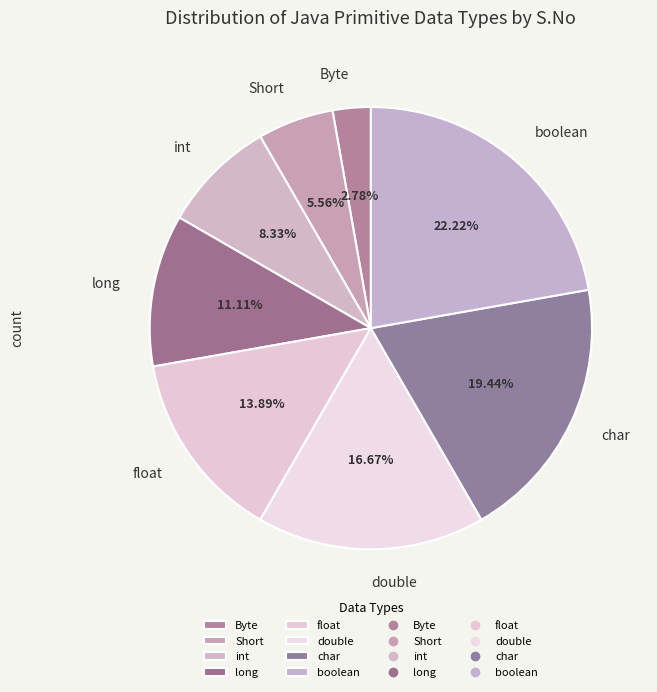

Which category has the smallest portion of the pie?

Byte